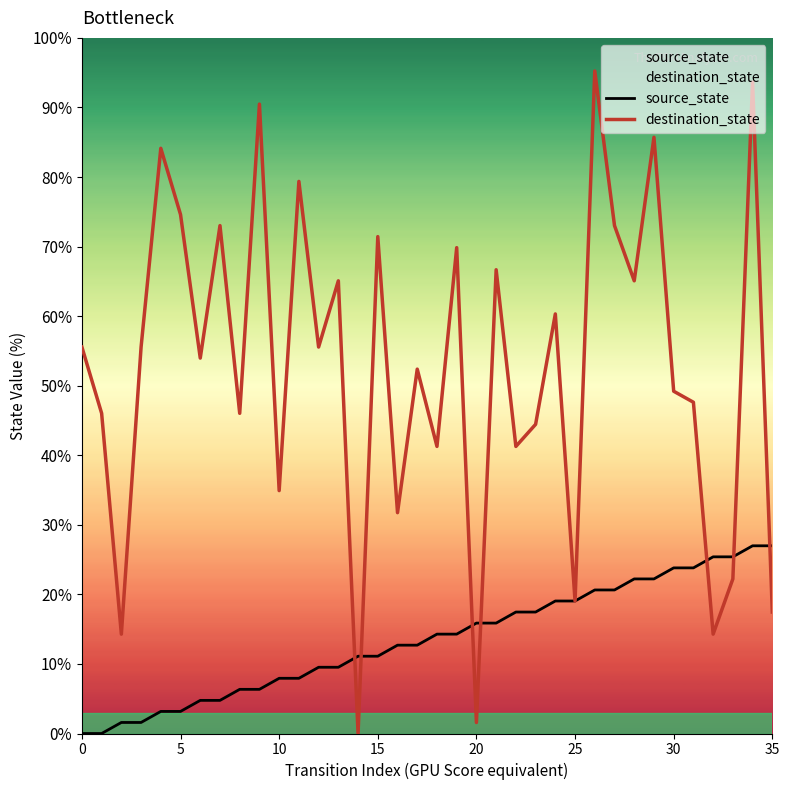

What is the difference between the maximum and minimum values in the destination_state series?

95.2